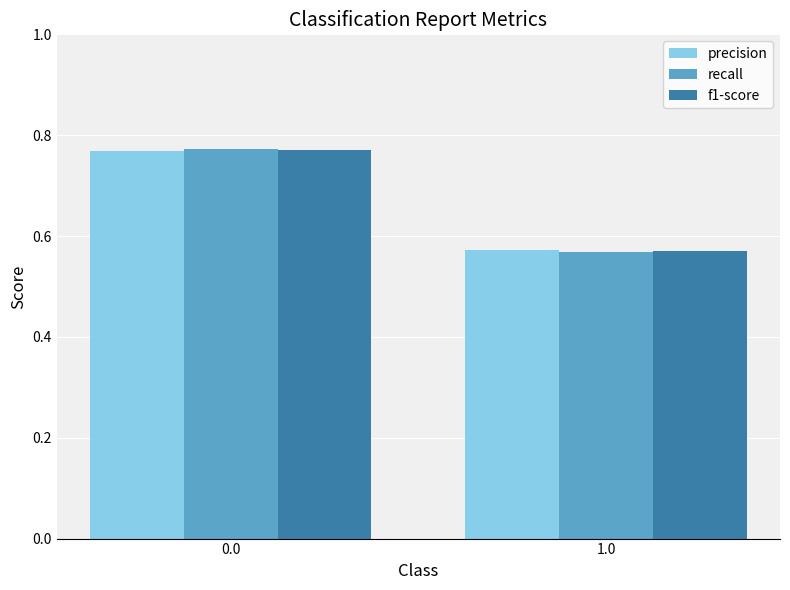

At which label is precision closest to 0?

1.0